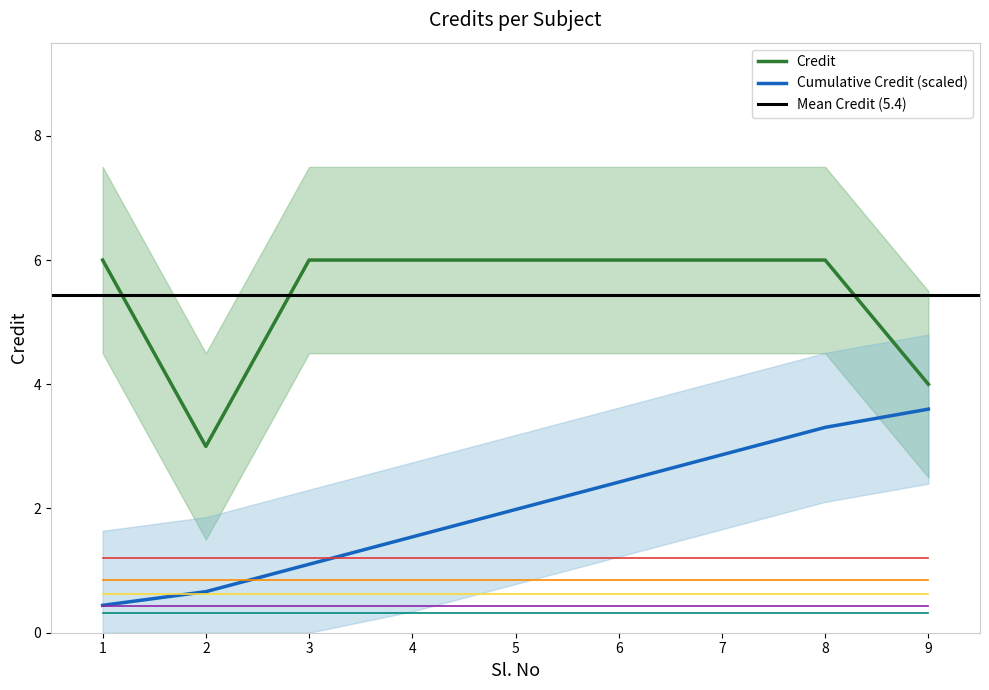

True or false: there are more than 2 points higher than both neighbors.

False